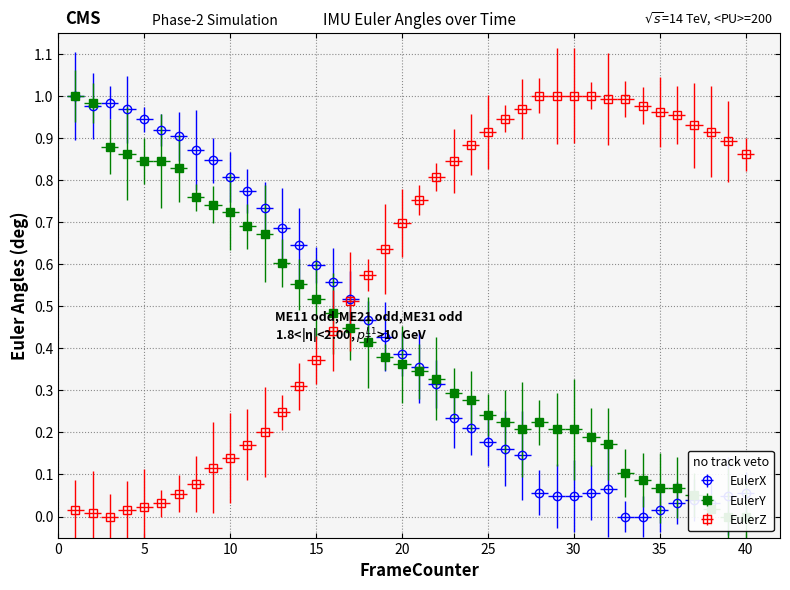

True or false: EulerY has more than 0 interior local peaks.

True